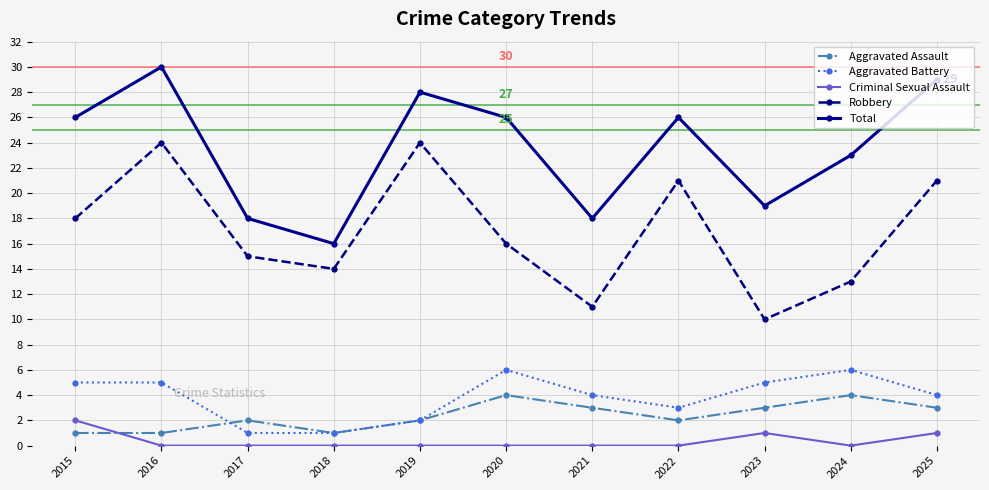

How many values in the Robbery series are below 16?

5